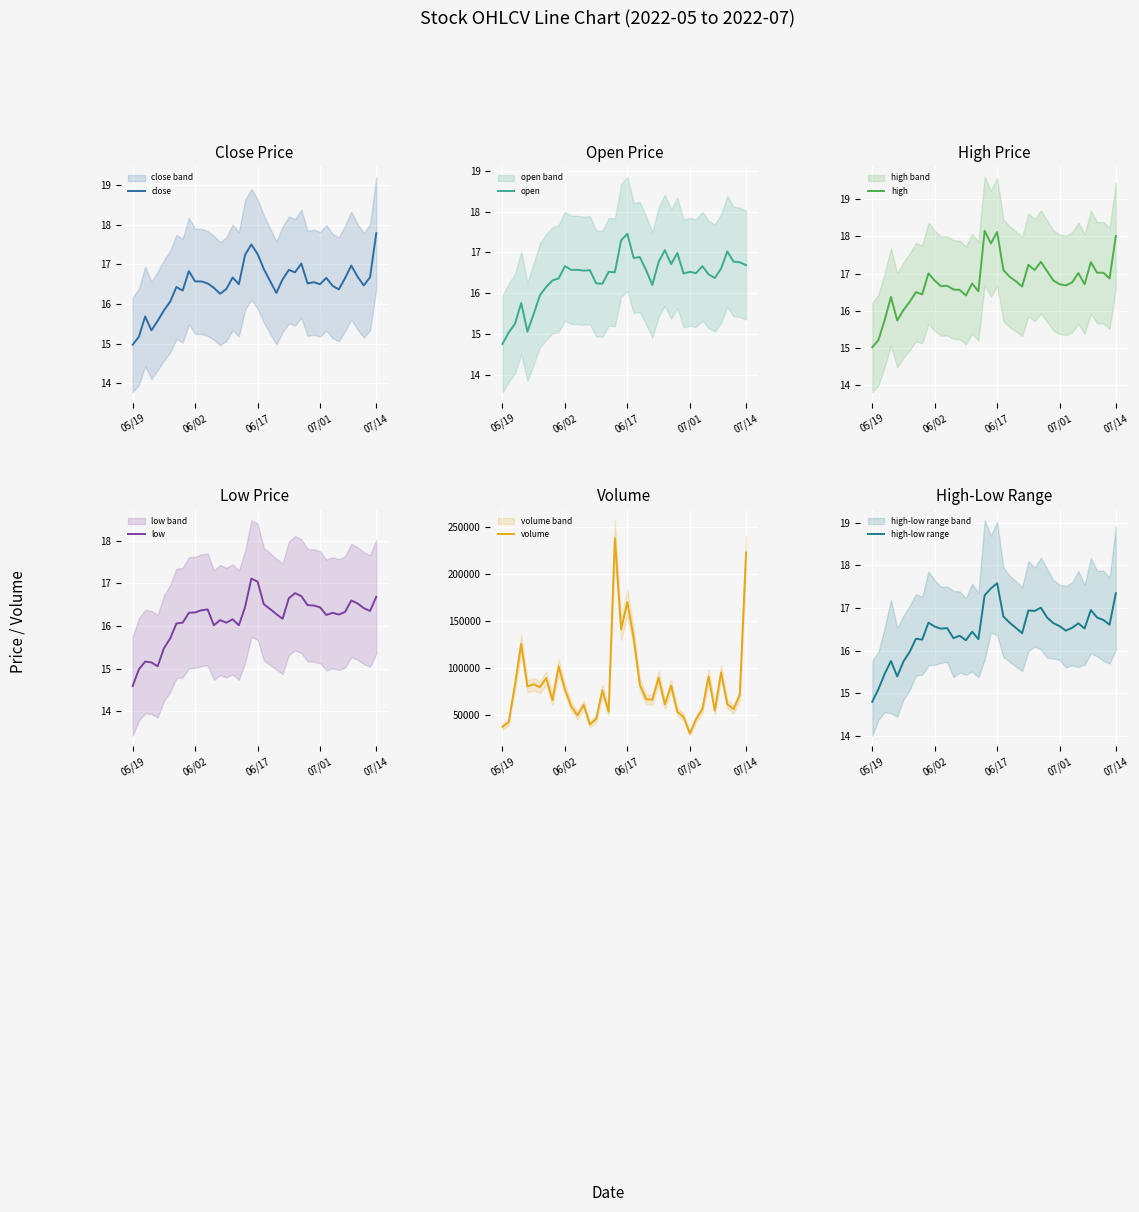

True or false: high and volume cross at least once.

False